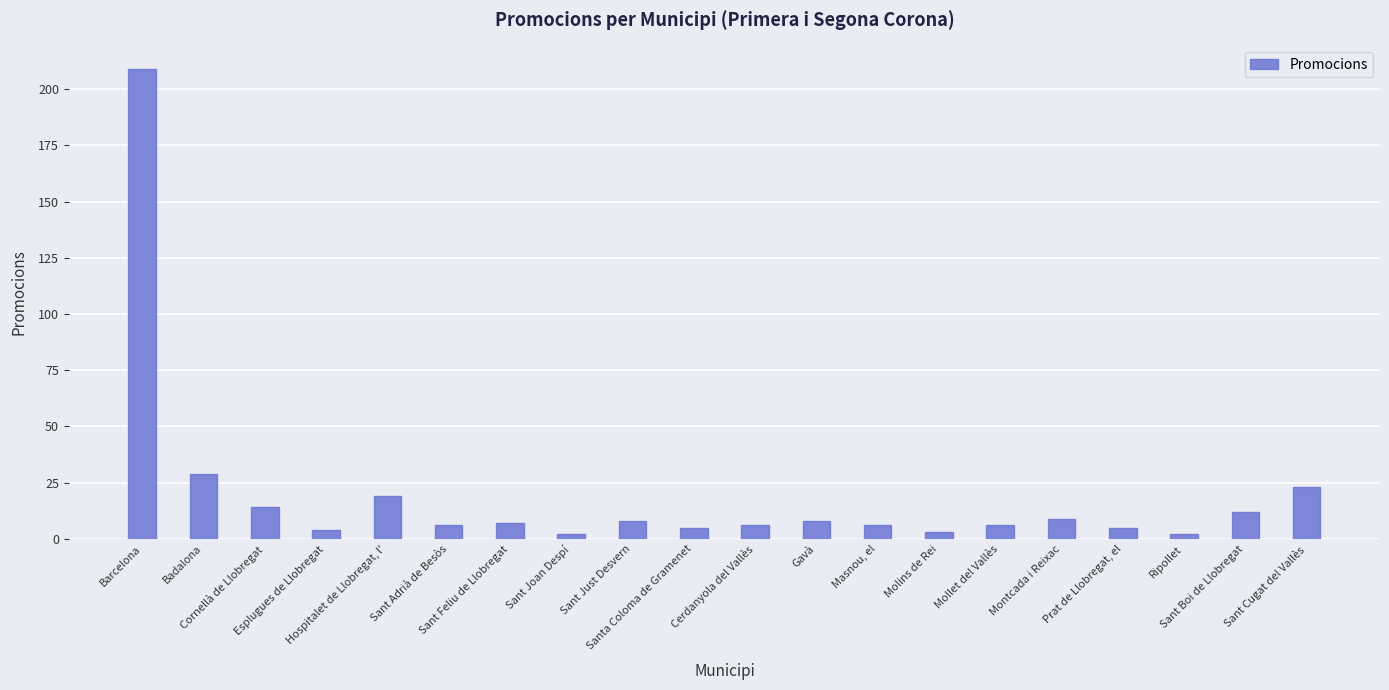

What is the difference between the values at Sant Feliu de Llobregat and Cerdanyola del Vallès?

1